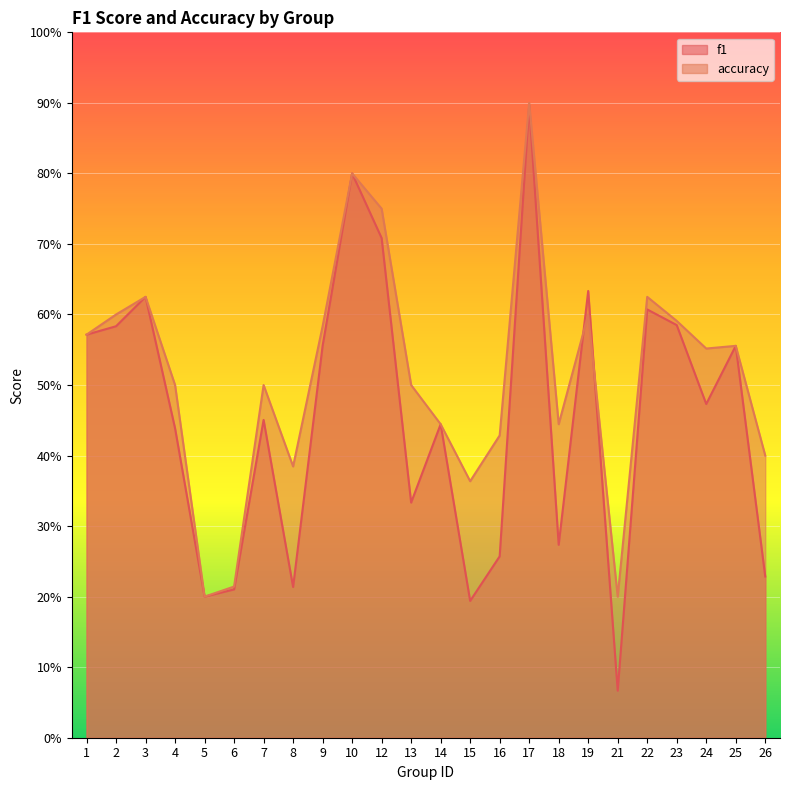

What is the minimum value shown in the chart?

0.1